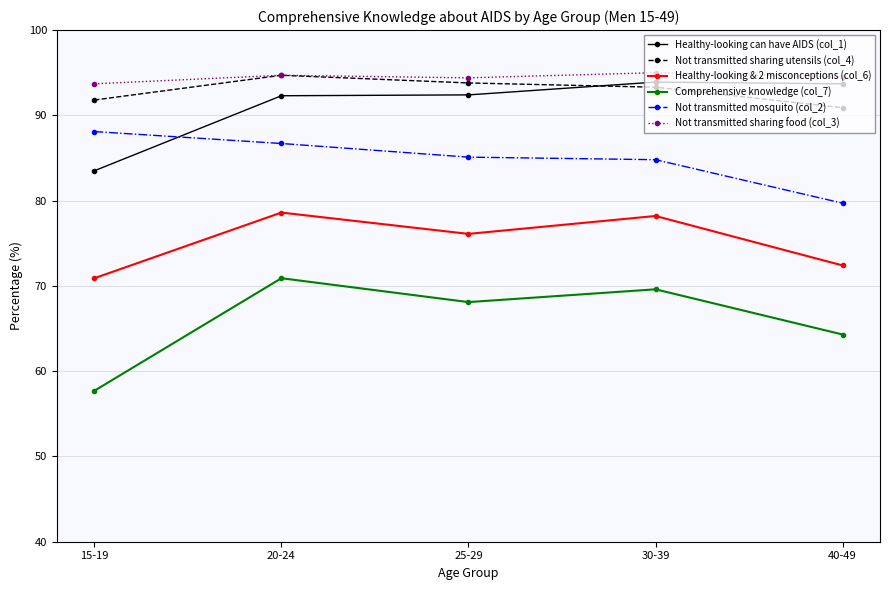

The Not transmitted sharing utensils (col_4) series shows 27.9 at 15-19. True or false?

False